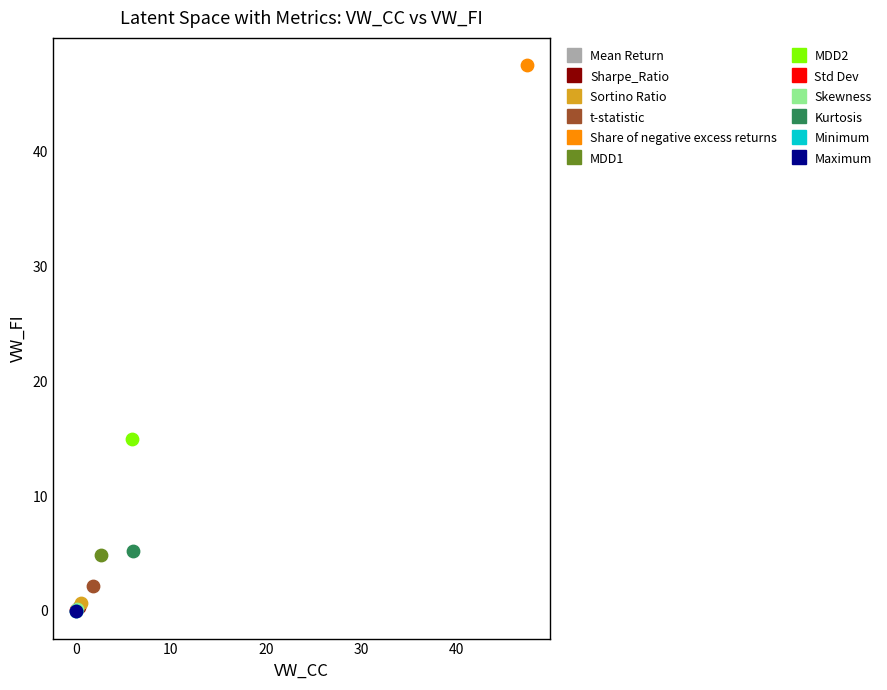

What are all the series names shown in the legend?

Mean Return, Sharpe_Ratio, Sortino Ratio, t-statistic, Share of negative excess returns, MDD1, MDD2, Std Dev, Skewness, Kurtosis, Minimum, Maximum